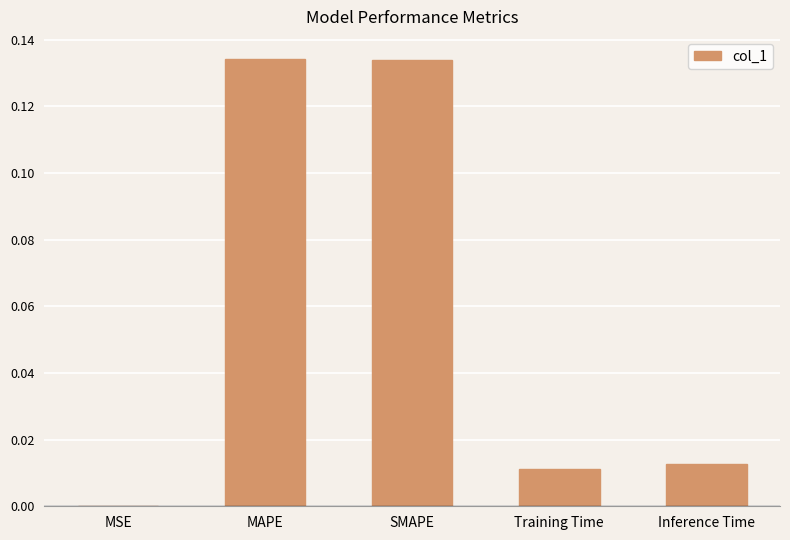

What is the sum of all values?

0.3